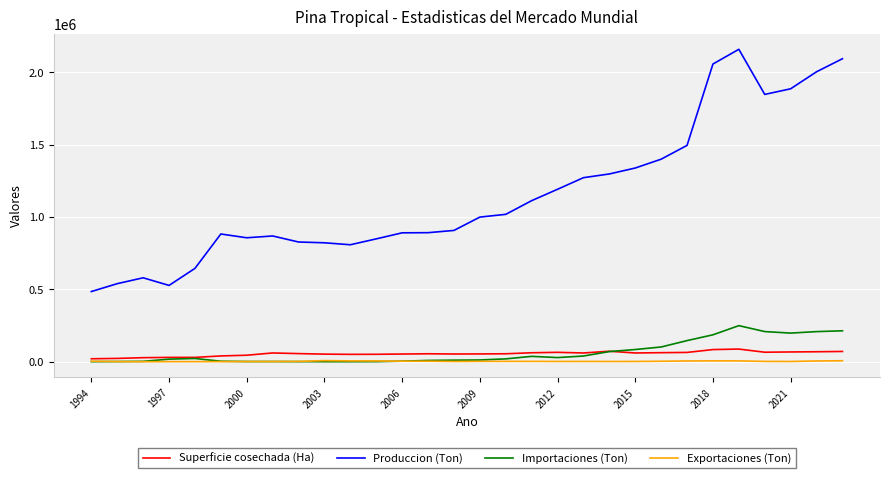

How many series are shown in this chart?

4